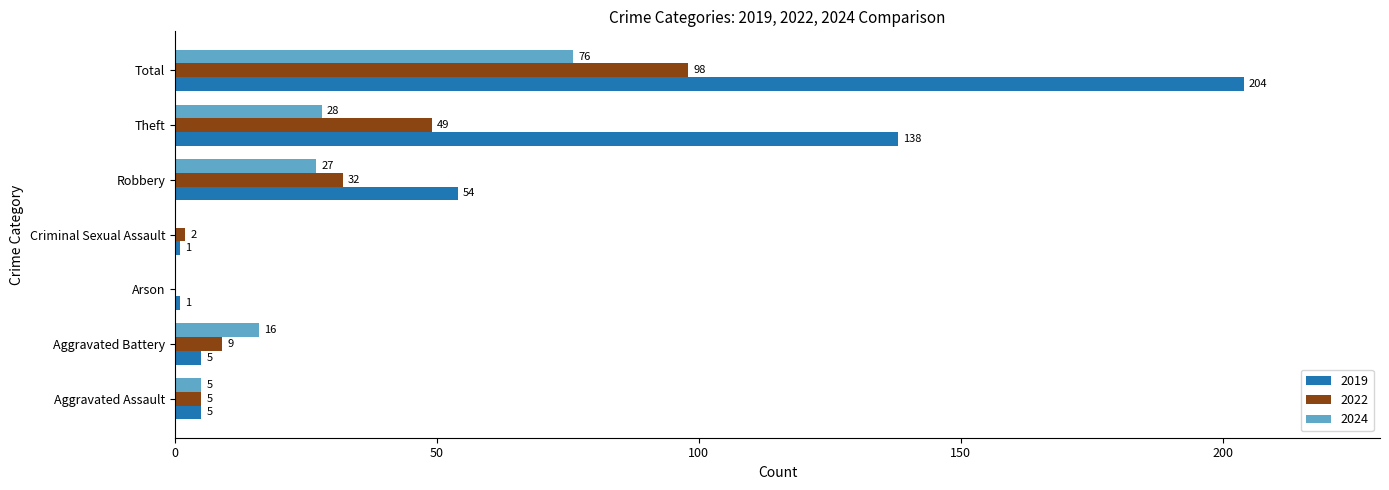

What is the spread (max minus min) of values at Theft?

110